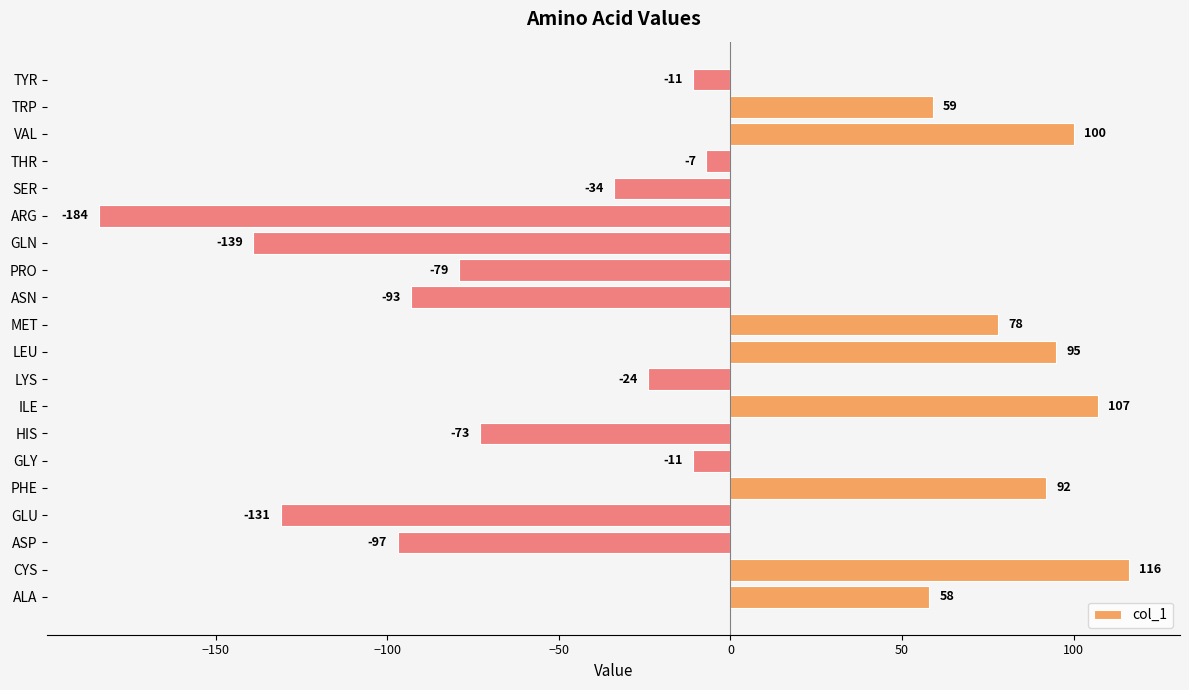

Where is the data nearest to the value -34?

SER